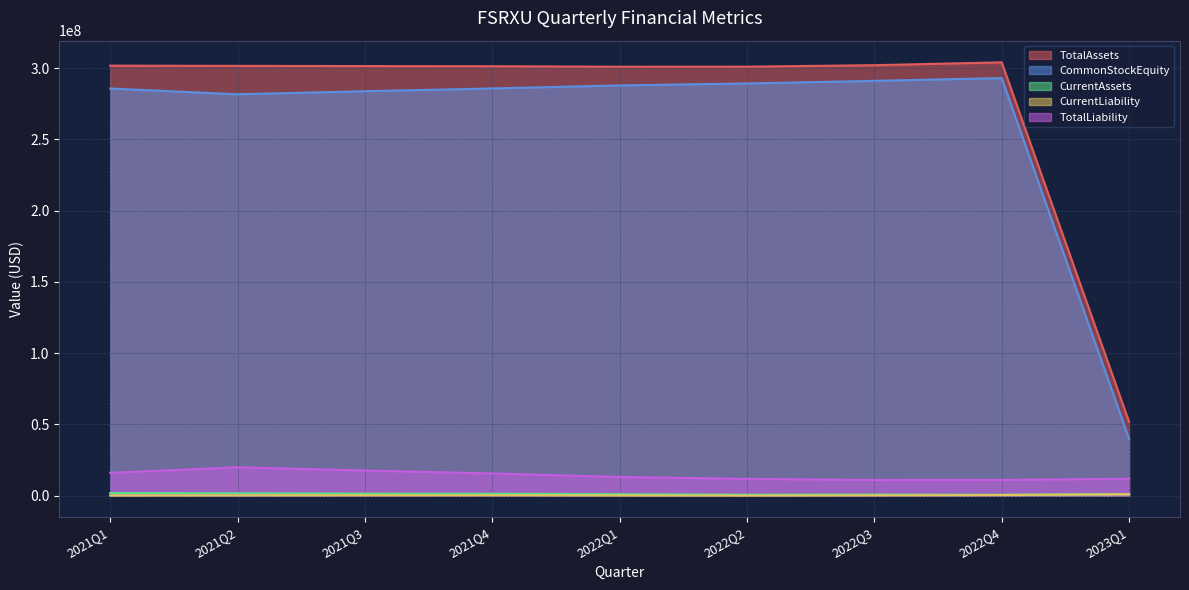

What is the difference between the maximum and minimum values in the TotalAssets series?

252329616